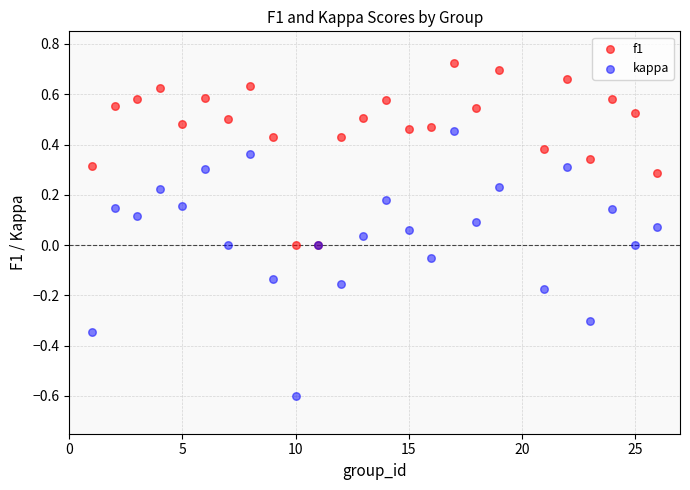

Which series contains the highest Y value?

f1